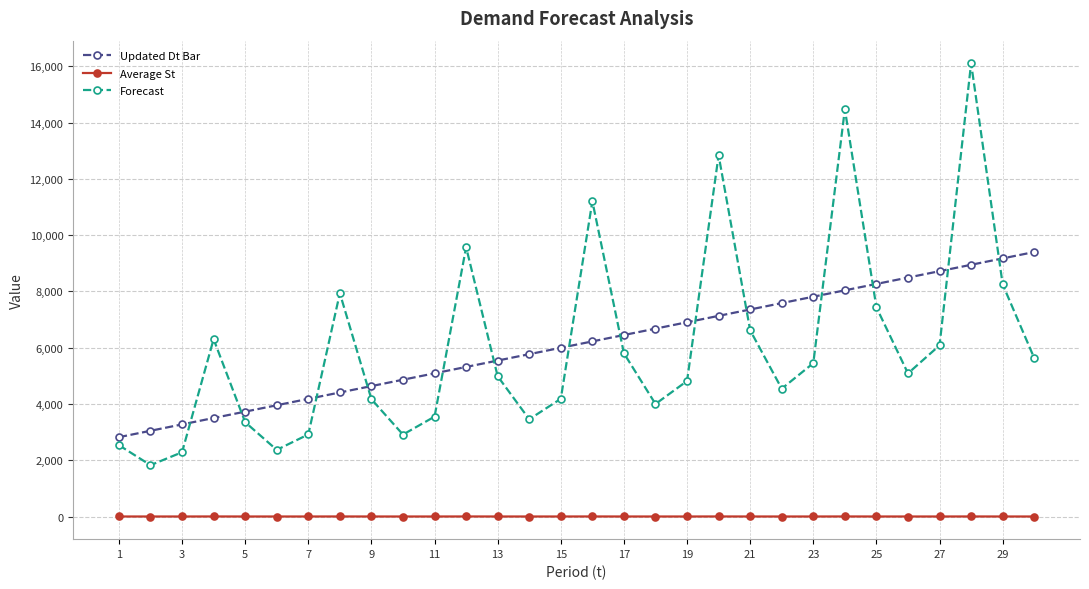

What is the maximum value shown in the chart?

16103.4